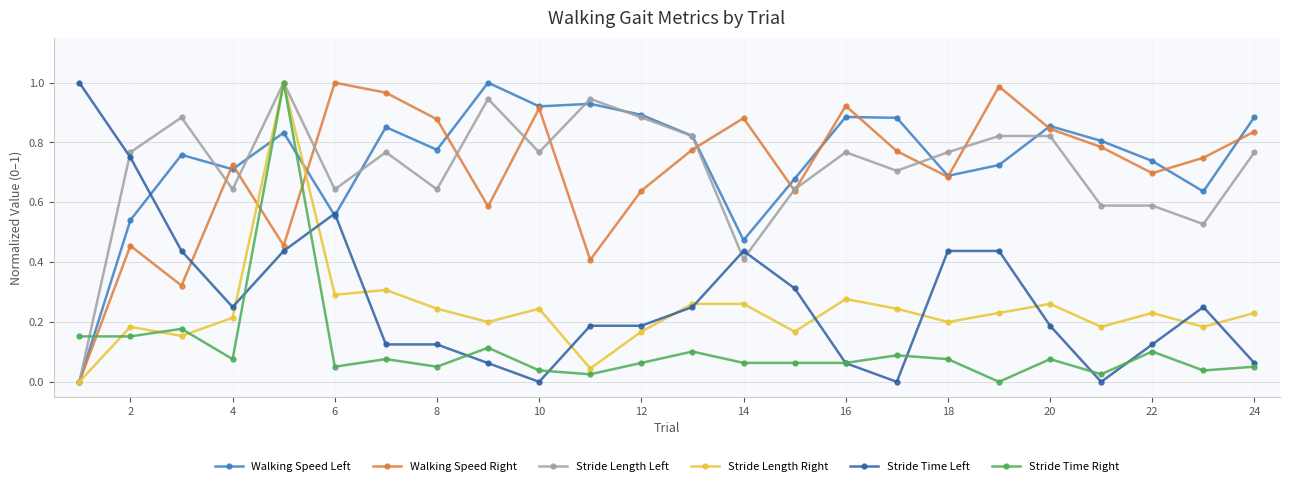

Is this an area chart (filled region under the line)?

No